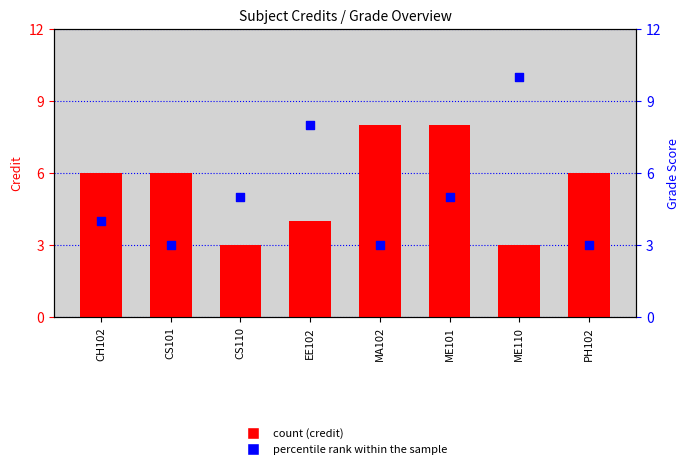

What is the total value across all series at CS110?

8